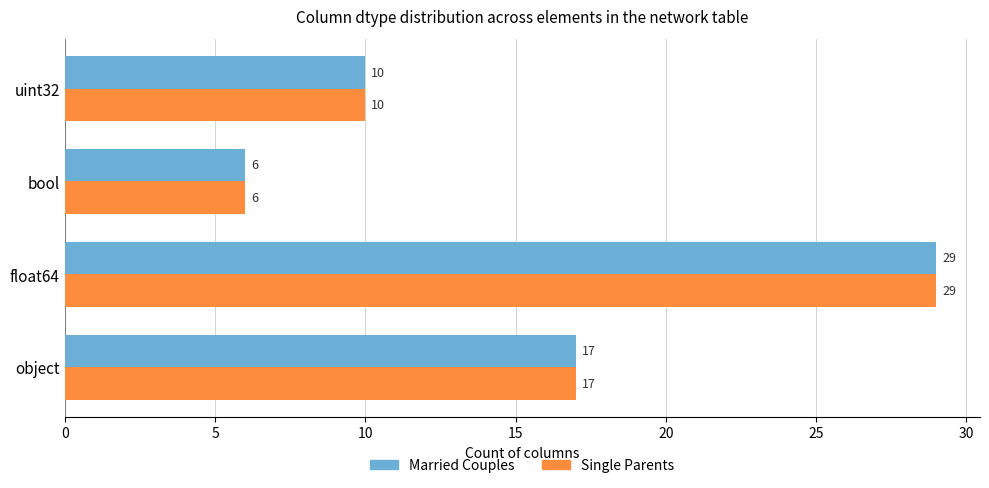

Count the number of categories in the chart.

4